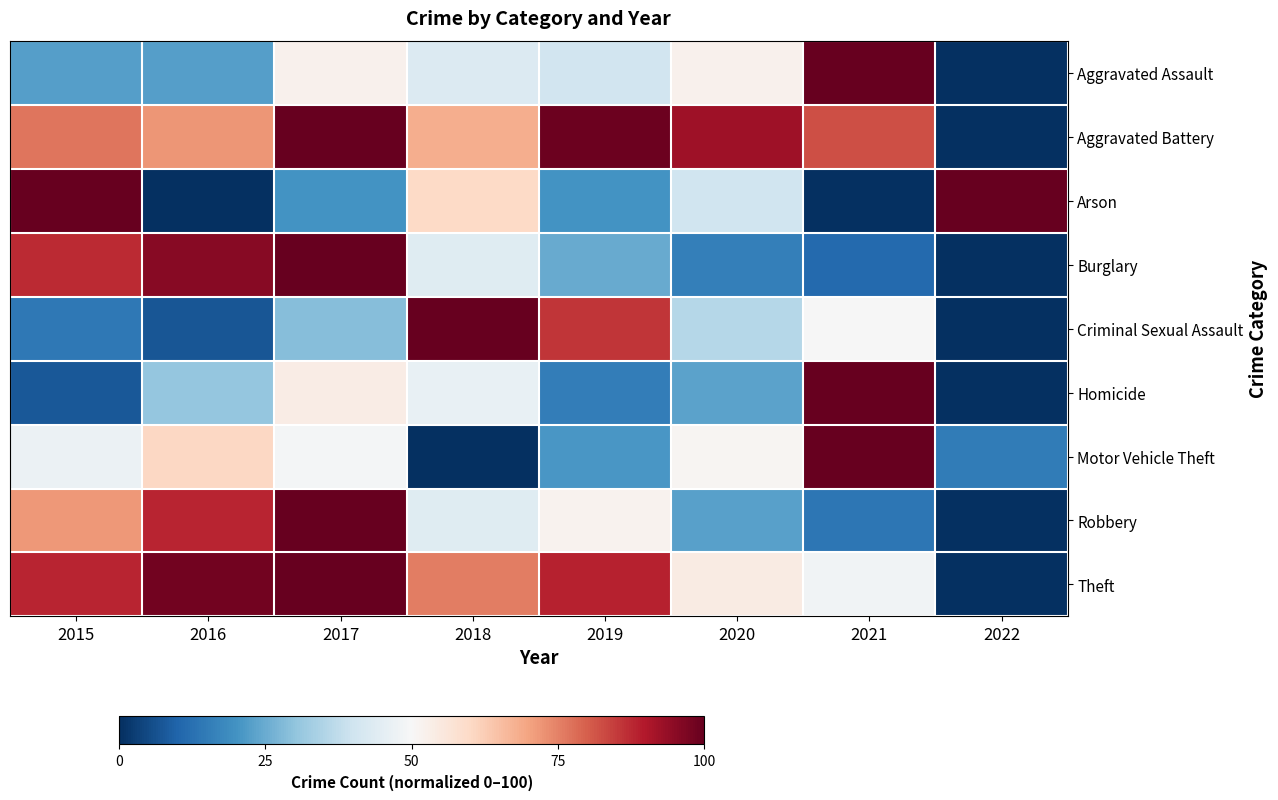

What is the spread (max minus min) of values at 2017?

80.0